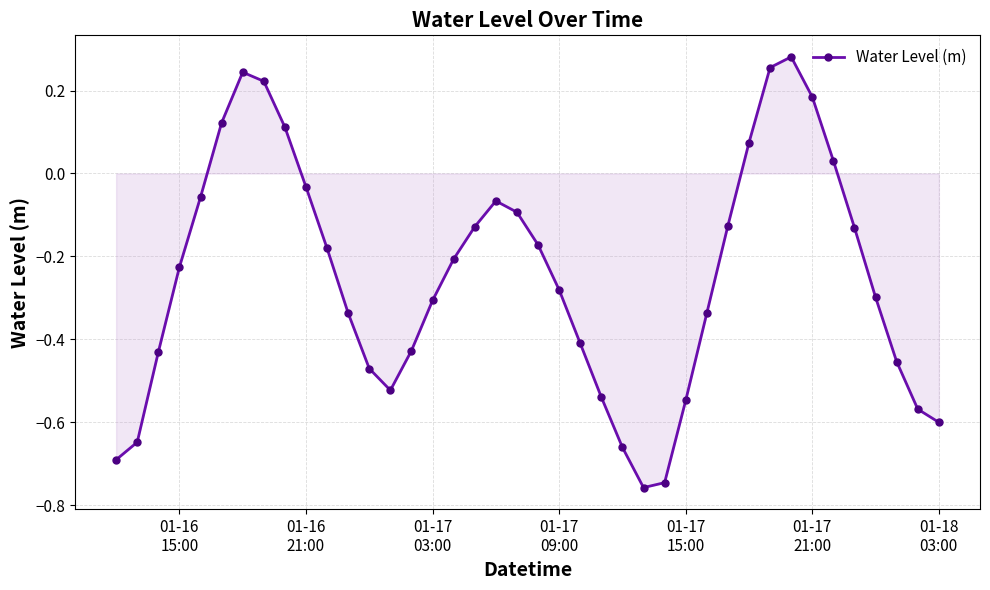

How many points are higher than both their immediate neighbors (excluding endpoints)?

3